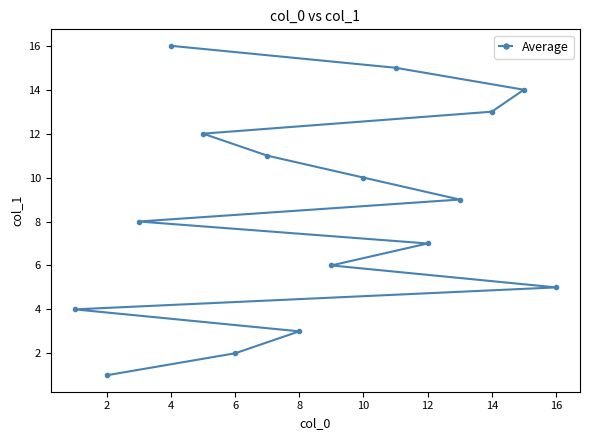

True or false: the data shows 16 at 4.

True